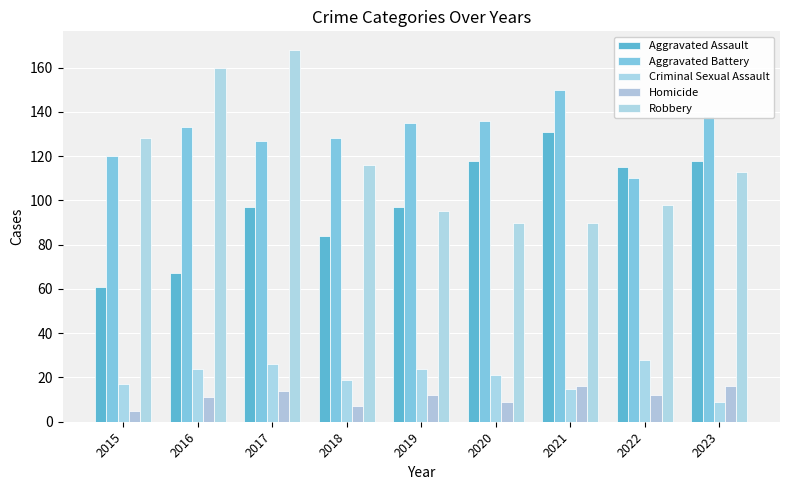

How many groups of bars are there?

9